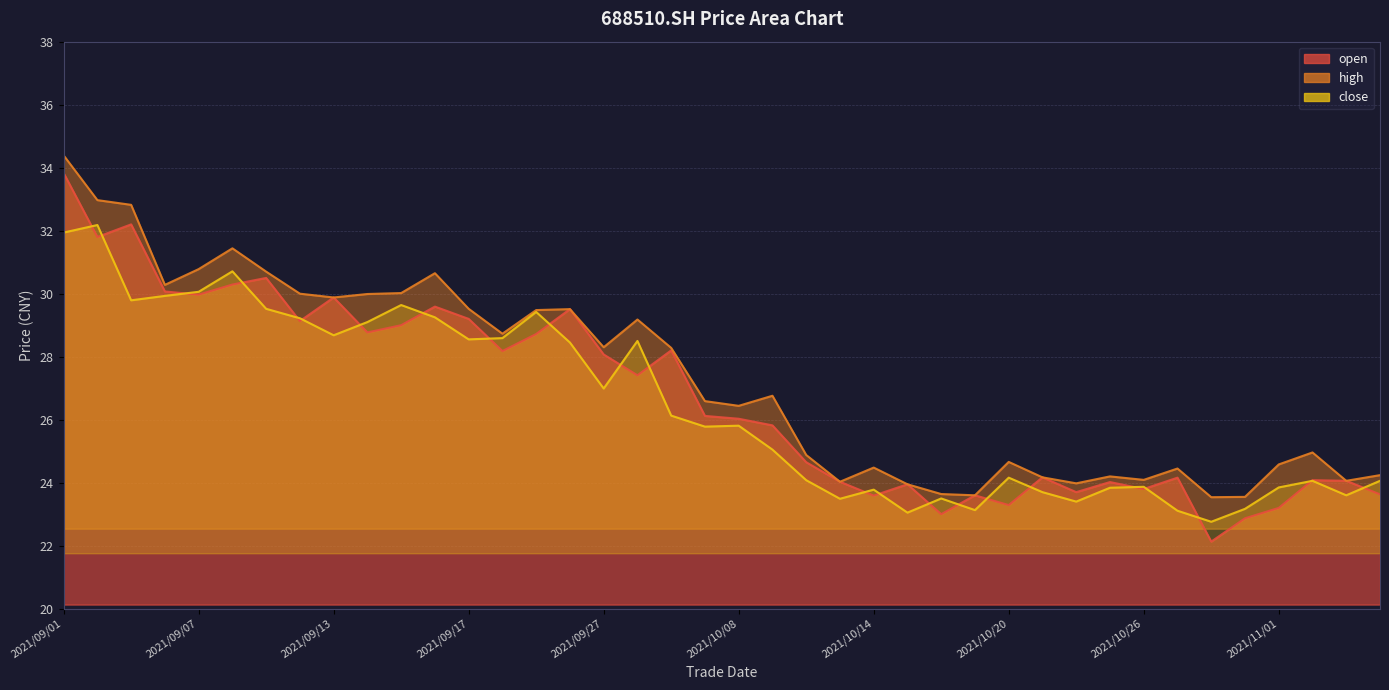

What is the lowest value of the close series?

22.8